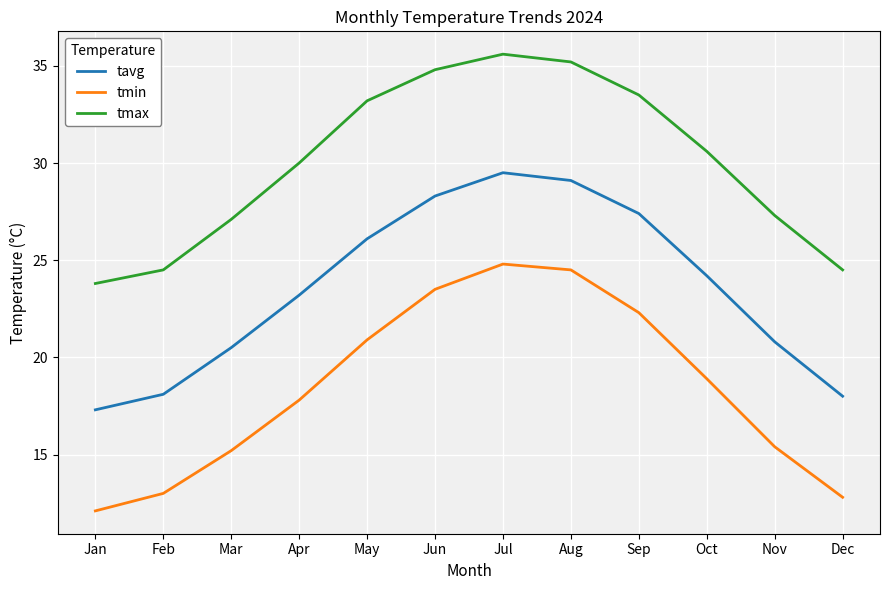

True or false: tavg and tmin cross at least once.

False